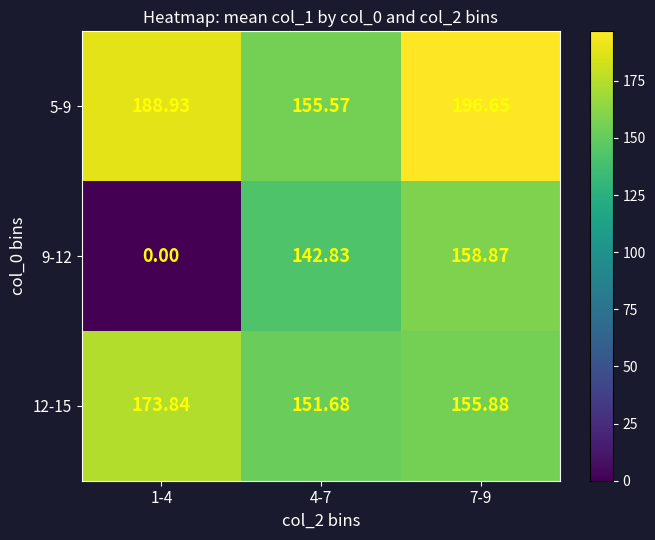

Rank the series at 4-7 from lowest to highest value.

9-12, 12-15, 5-9